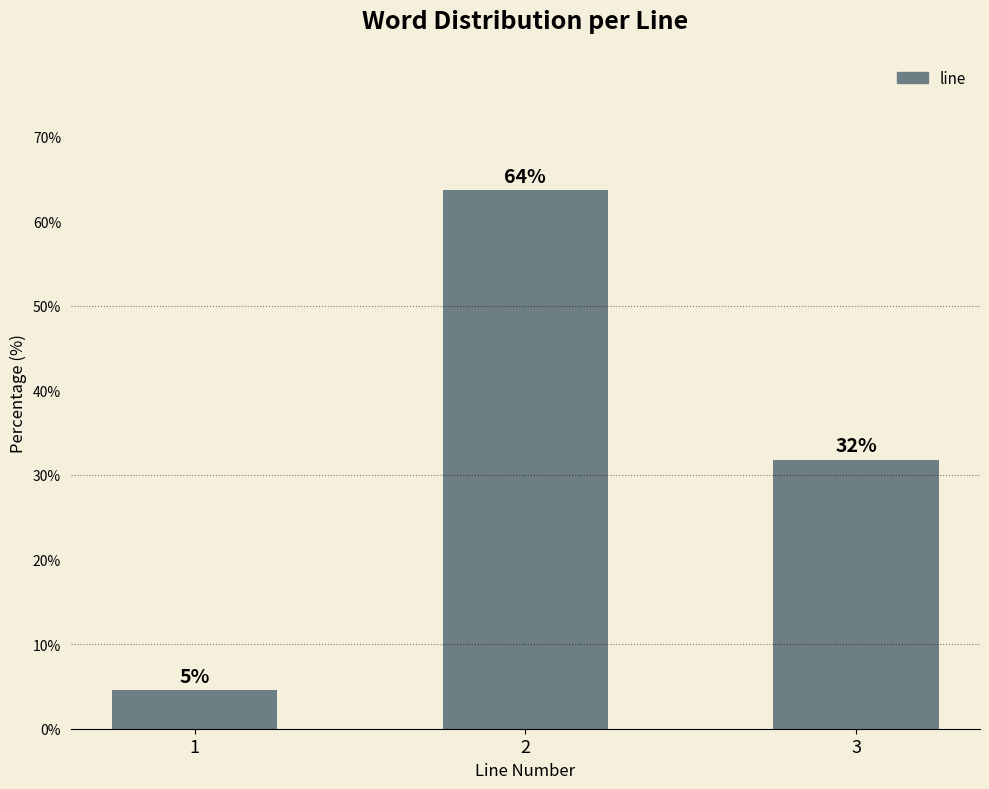

Reading left to right, extract all data points from this chart.

1=4.5	2=63.6	3=31.8